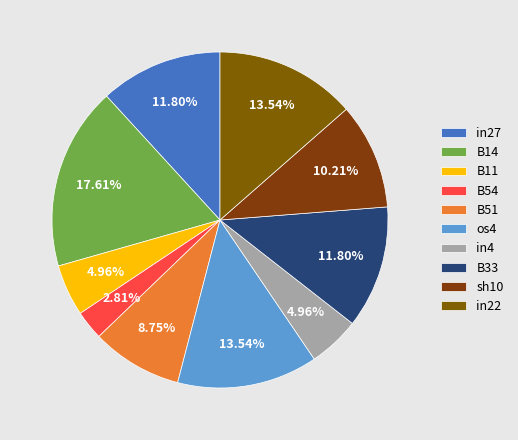

To the nearest percent, what is the average slice percentage?

10%